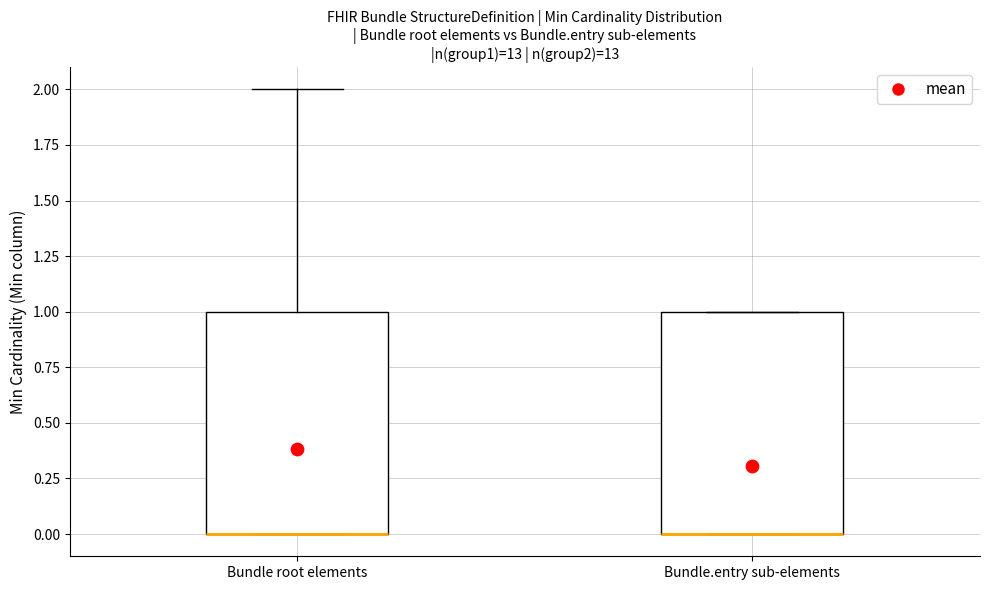

Where does the upper whisker of the box for Bundle root elements end on the y-axis? The values are not printed on the chart, so give them approximately, as read against the axis.

2